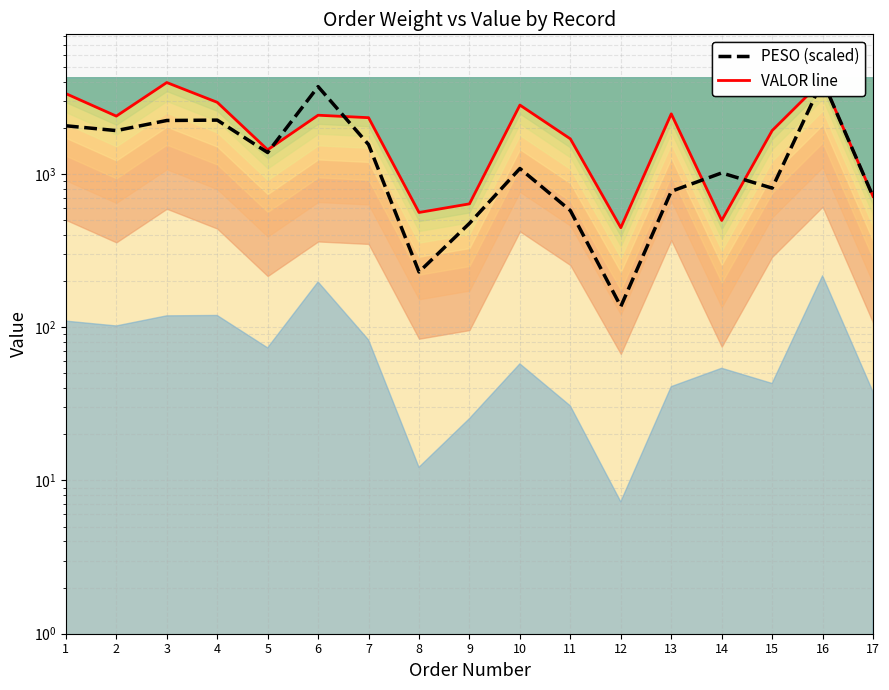

Does the chart have visible grid lines?

Yes